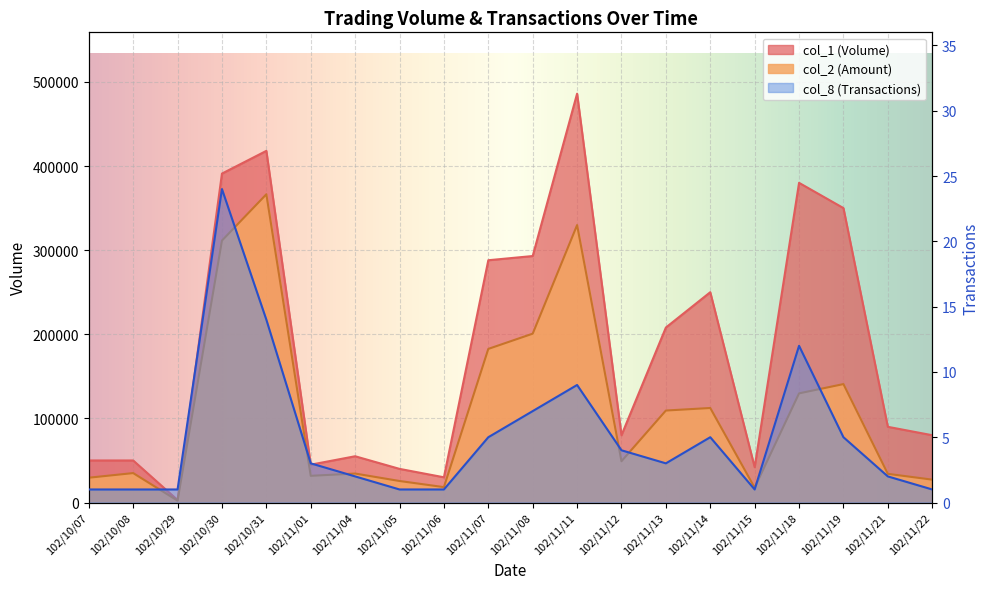

What is the difference between the col_2 values at 102/11/22 and 102/11/08?

173520